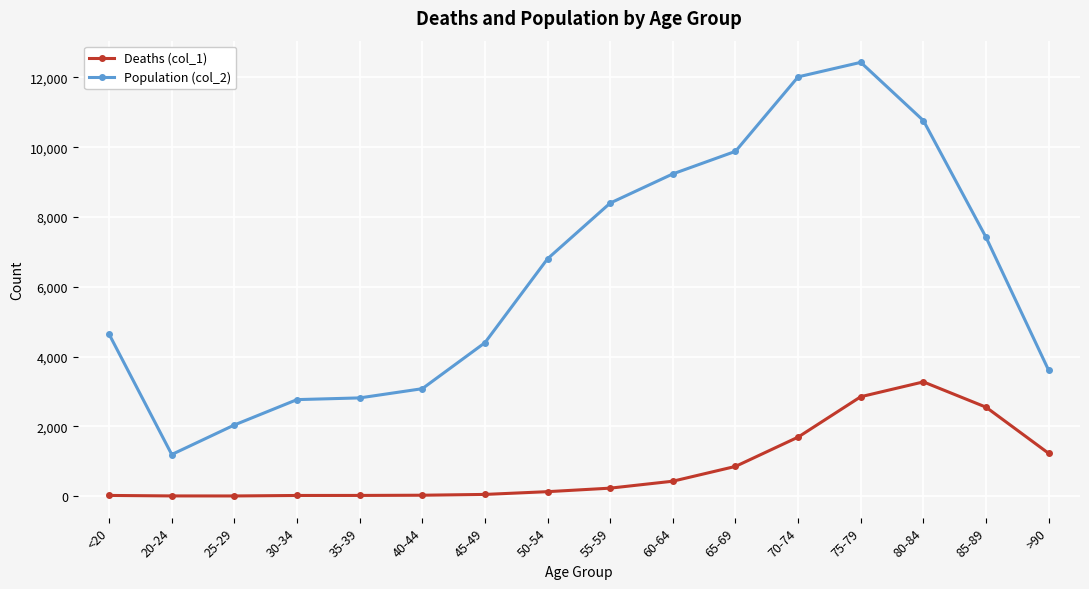

Which series changed the most between 80-84 and 85-89?

Population (col_2)